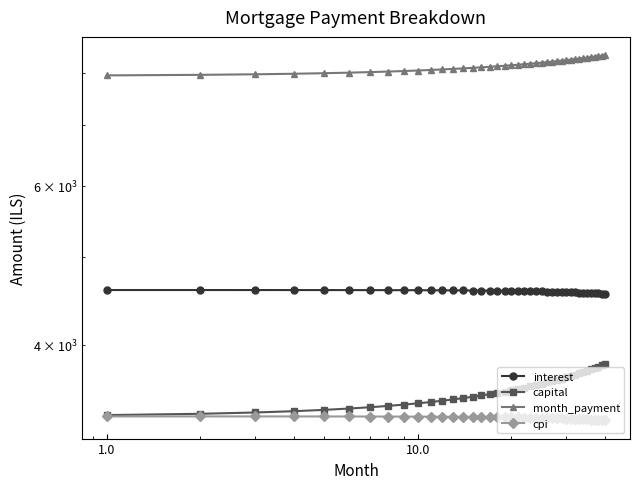

True or false: interest has more than 1 interior local peaks.

False